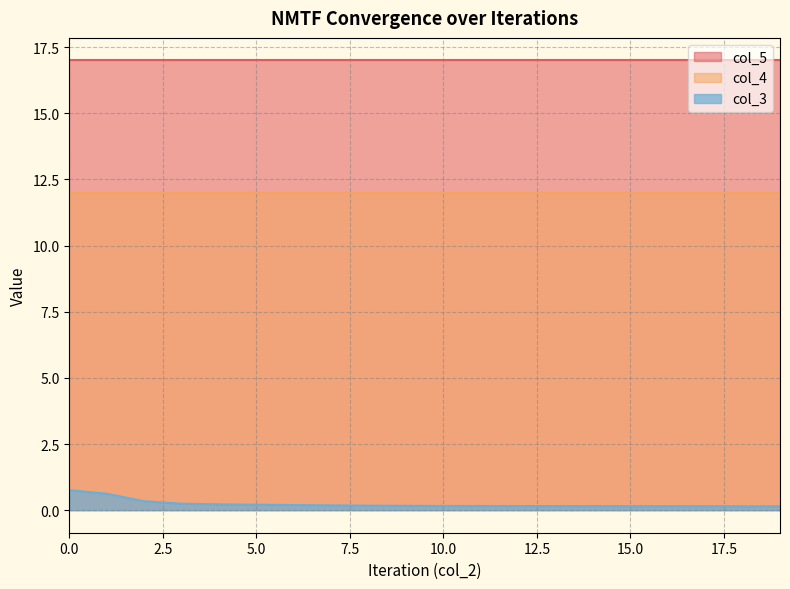

Read the col_3 value at 17.

0.2